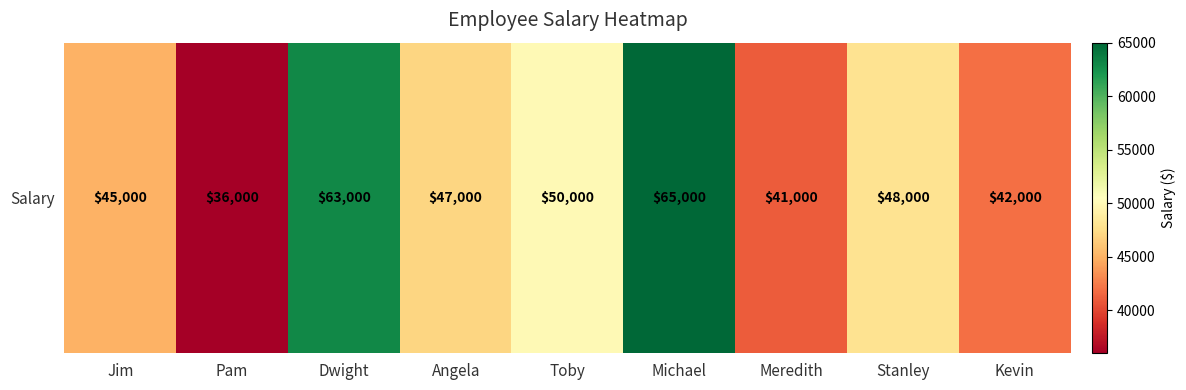

The chart shows a value of 25665 at Toby. True or false?

False